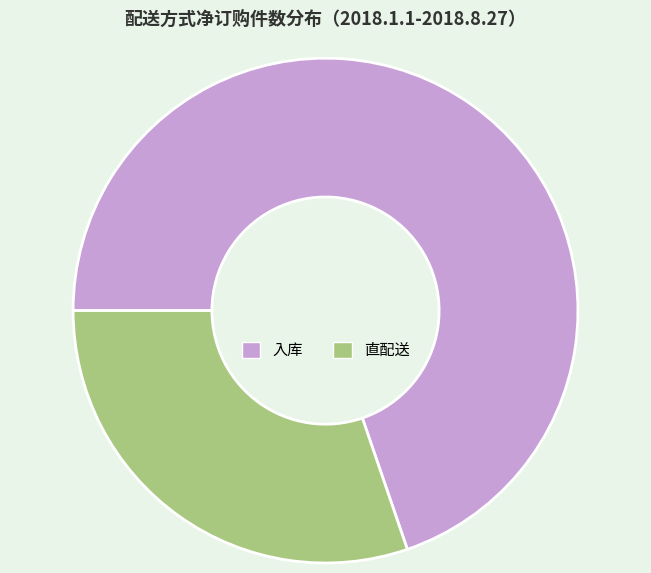

Approximately how many times larger is the value at 直配送 compared to 入库?

0.4